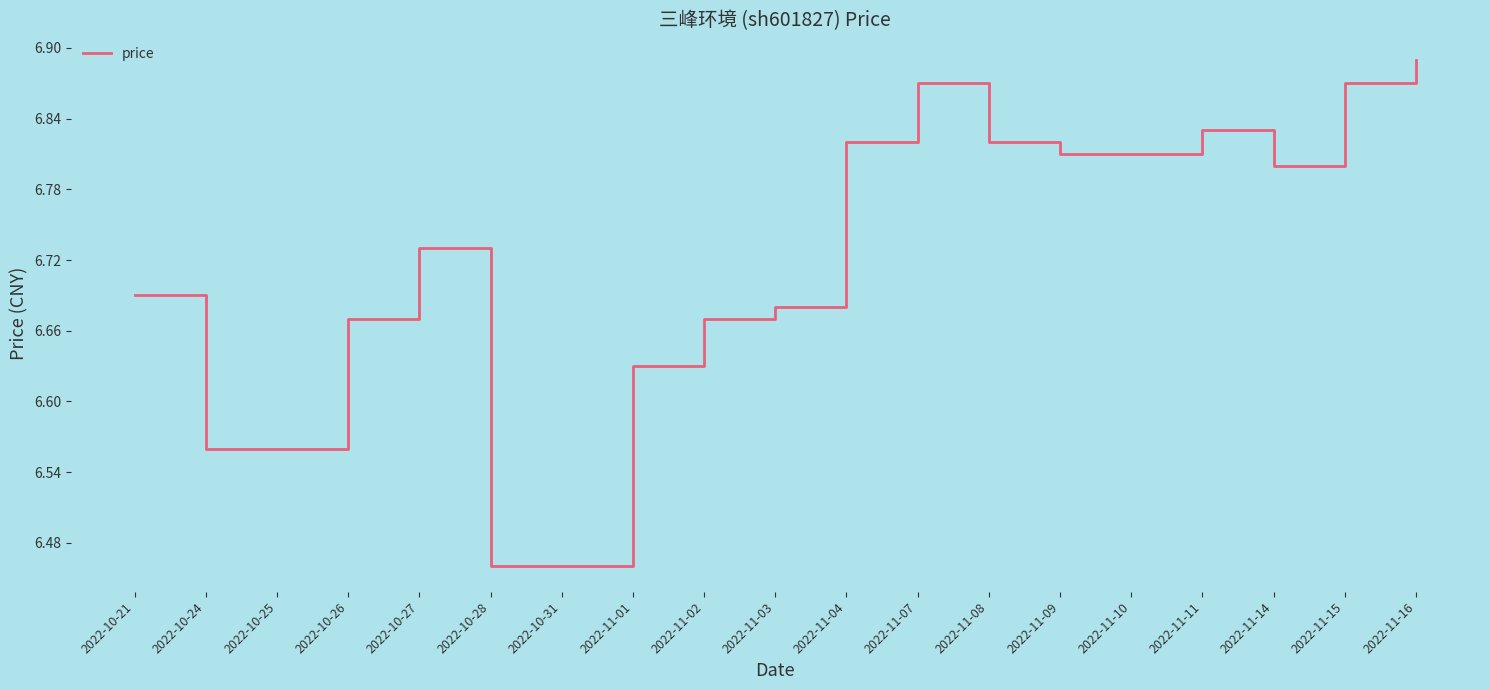

What is the difference between the maximum and minimum values?

0.4